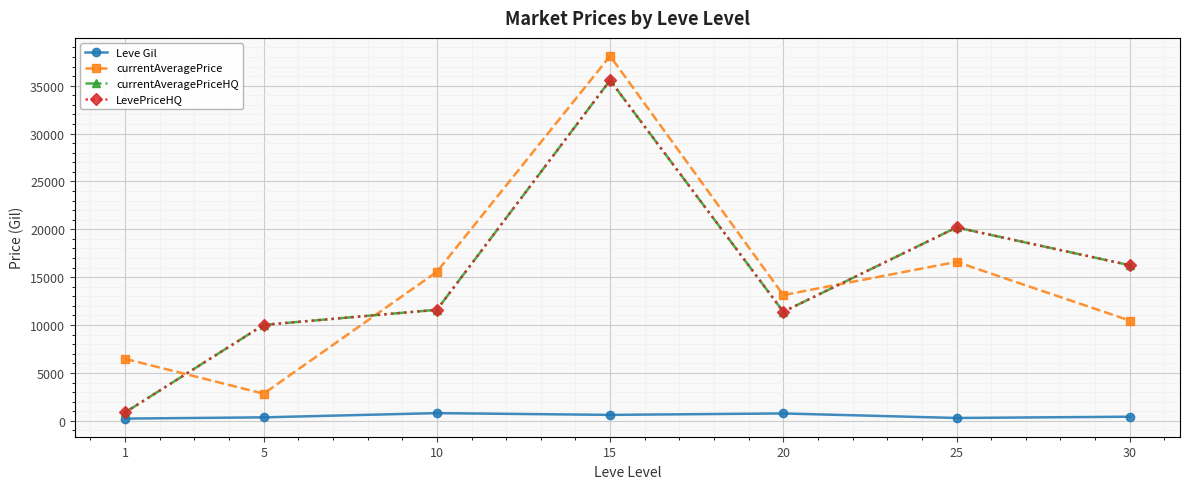

At which label does currentAveragePrice reach its minimum?

5